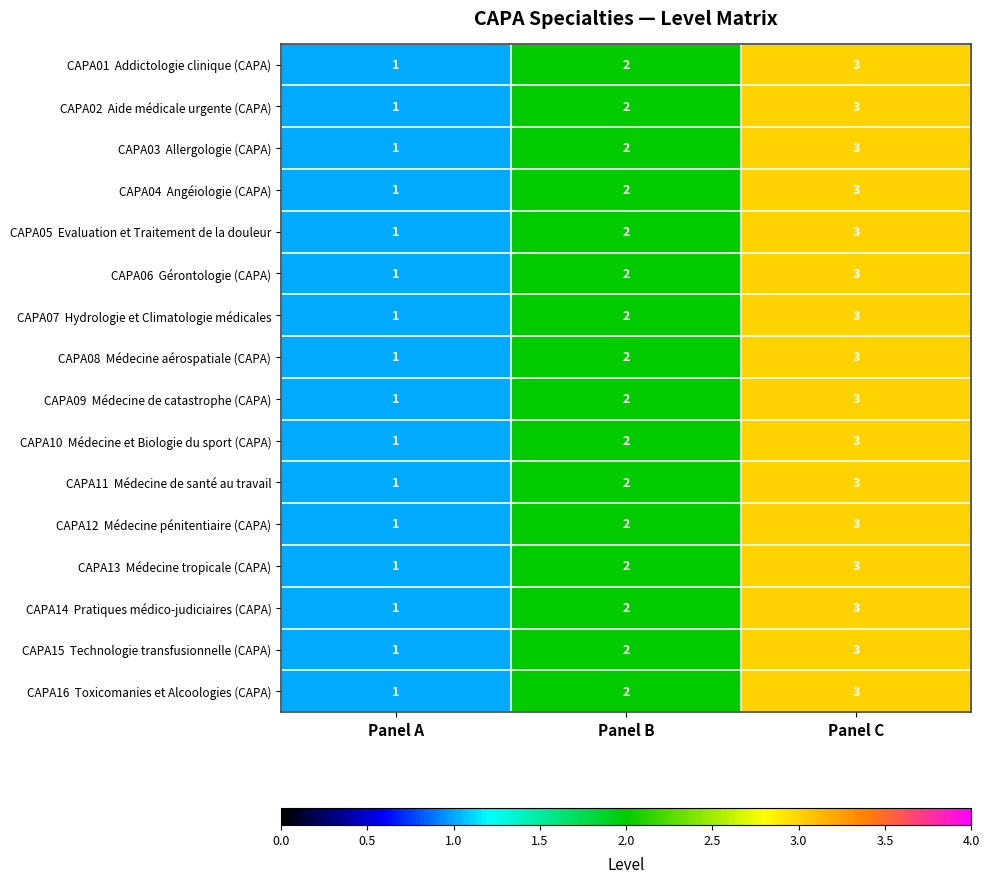

What is the total value across all series at Panel C?

48